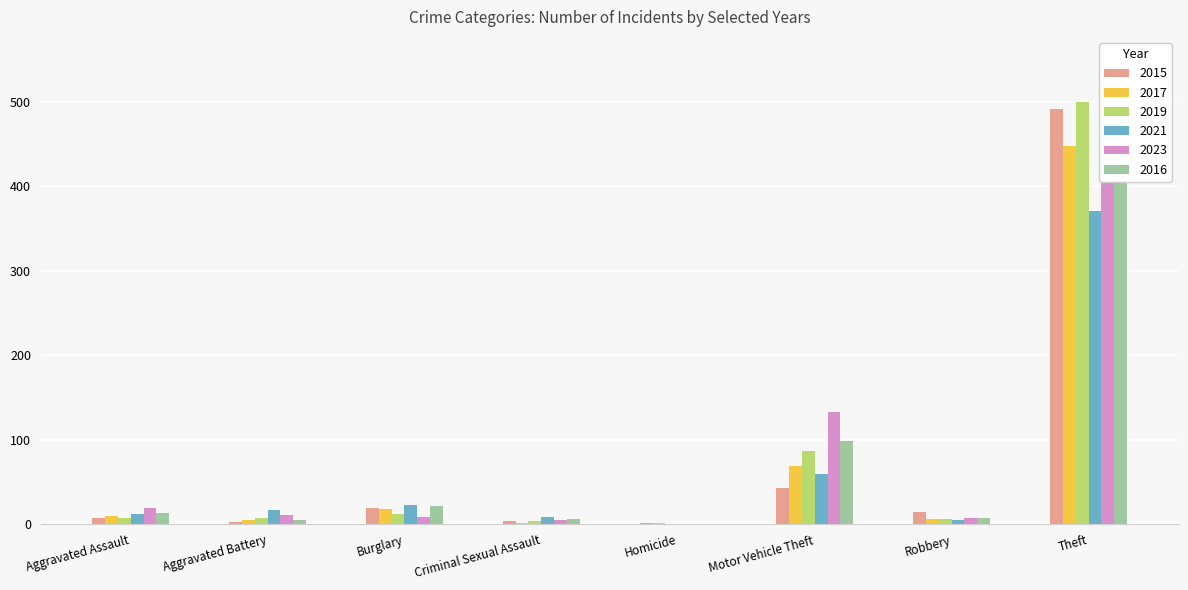

Reading left to right, what are all the values shown in this chart?

2015: 8	3	19	4	1	43	15	491
2017: 10	5	18	2	1	69	6	447
2019: 7	8	12	4	0	87	6	499
2021: 12	17	23	9	0	60	5	371
2023: 19	11	9	5	0	133	7	549
2016: 13	5	22	6	0	98	8	489